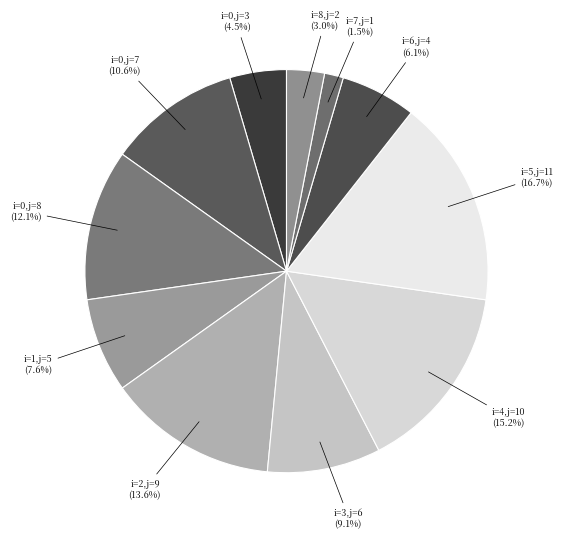

To the nearest percent, what is the difference between the largest and smallest slice percentages?

15%